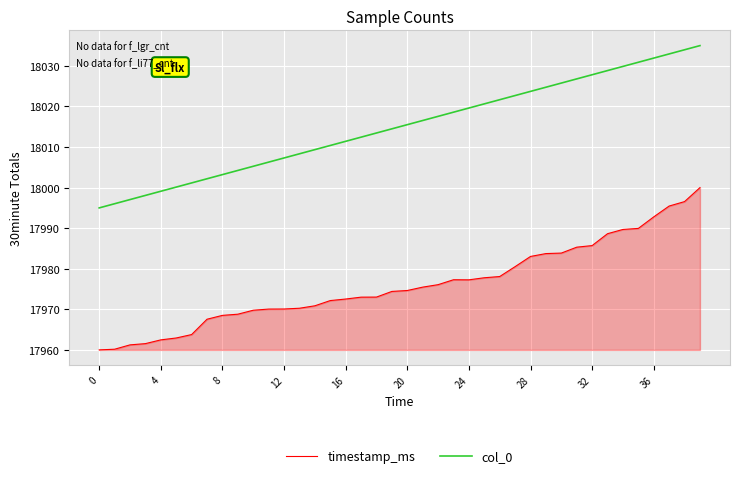

List the series in order of their overall mean, highest first.

col_0, timestamp_ms